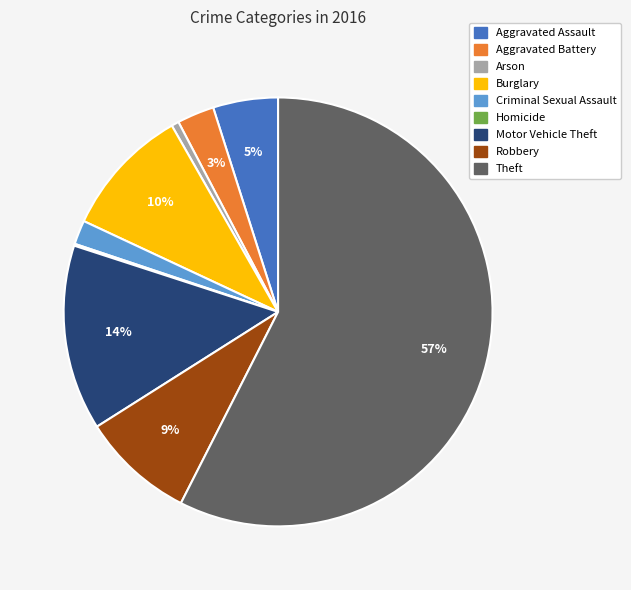

Is it true that Burglary is 10% of the pie?

True